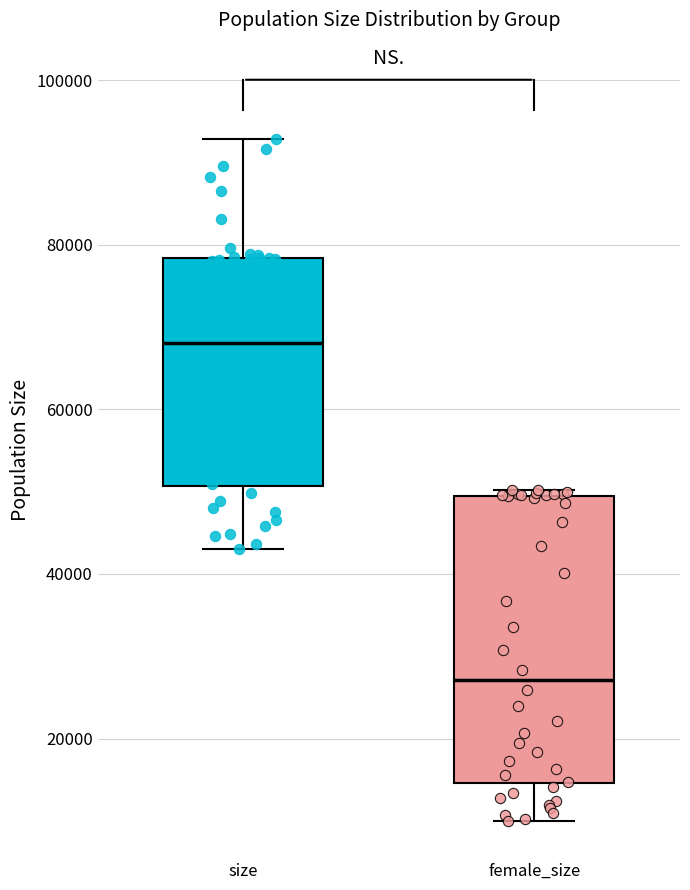

Reading left to right, transcribe this box plot: for each box, give where its median line is, the range the box spans, and where its two whiskers end, as read against the y-axis. The values are not printed on the chart, so give them approximately, as read against the axis.

size: median 68000, box 50000 to 78000, whiskers 44000 to 92000
female_size: median 28000, box 14000 to 50000, whiskers 10000 to 50000 (just above the box's upper edge)